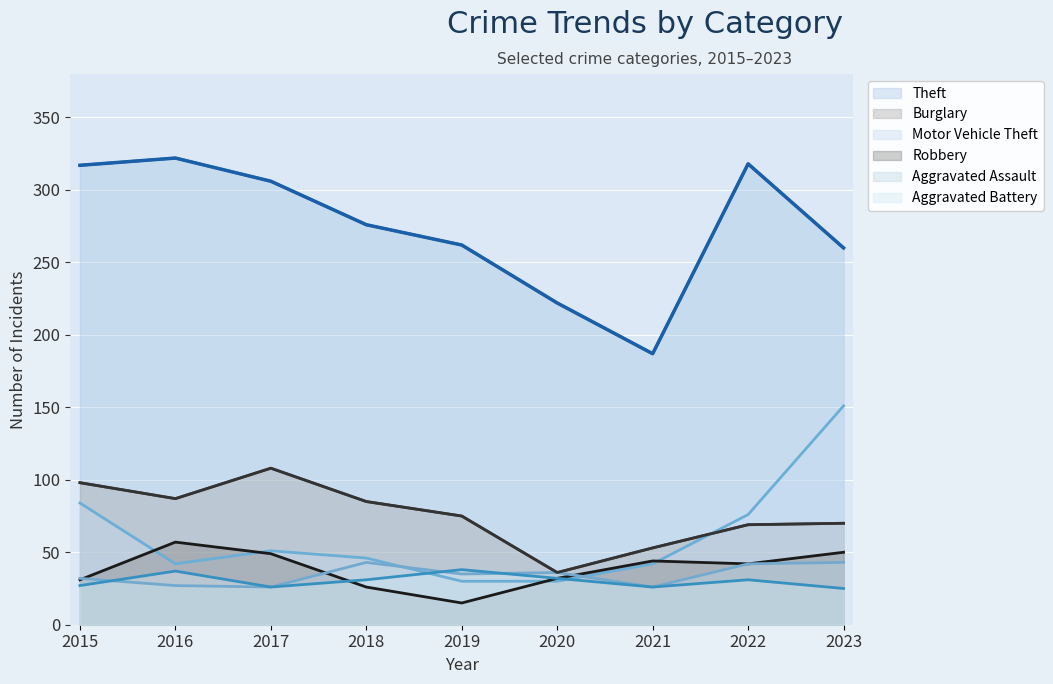

Count the number of data series in this chart.

6